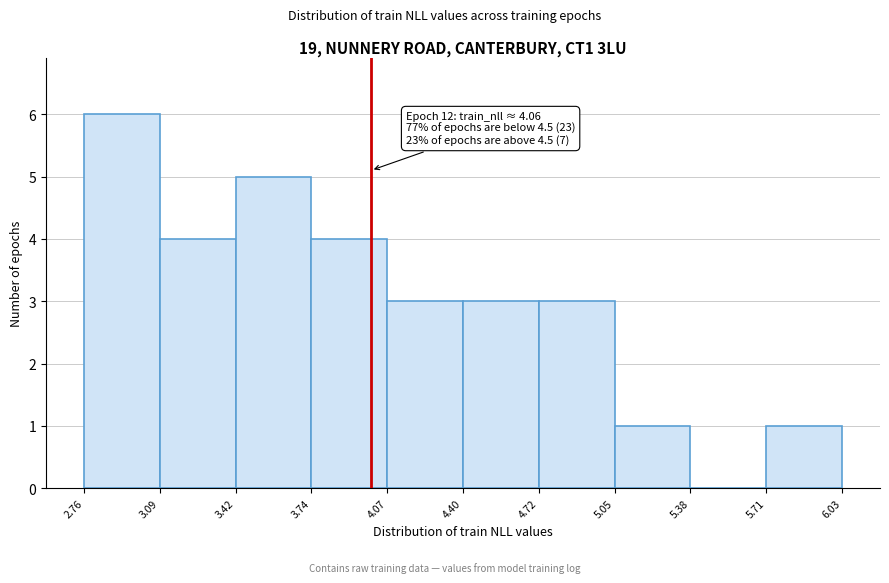

Over which range of the x-axis is the bar tallest?

2.76 to 3.09